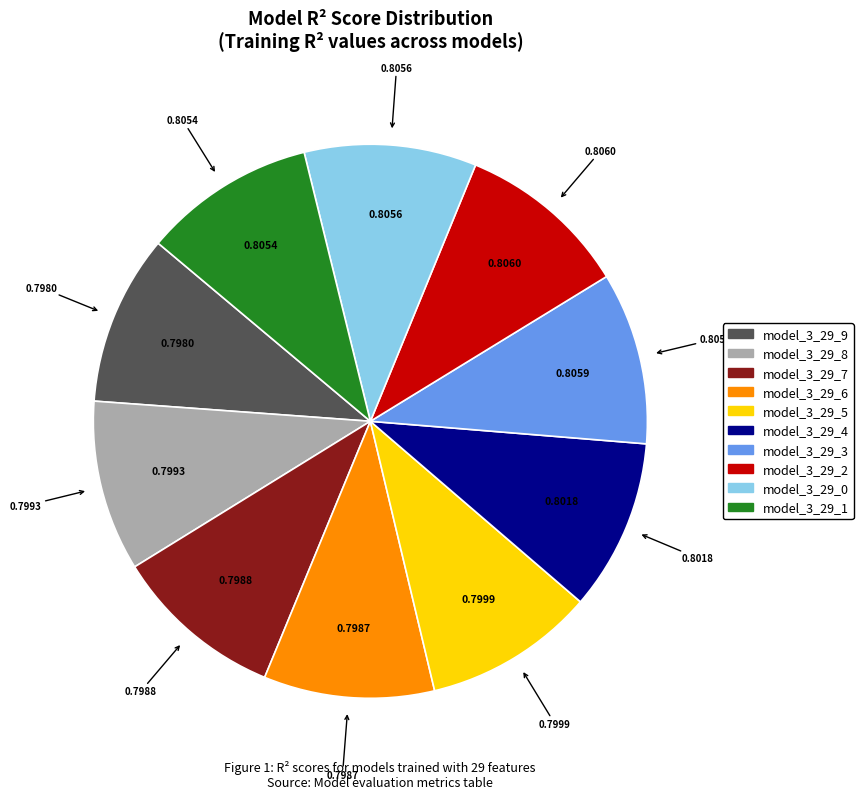

Is the sum of model_3_29_3 and model_3_29_6 greater than half?

No